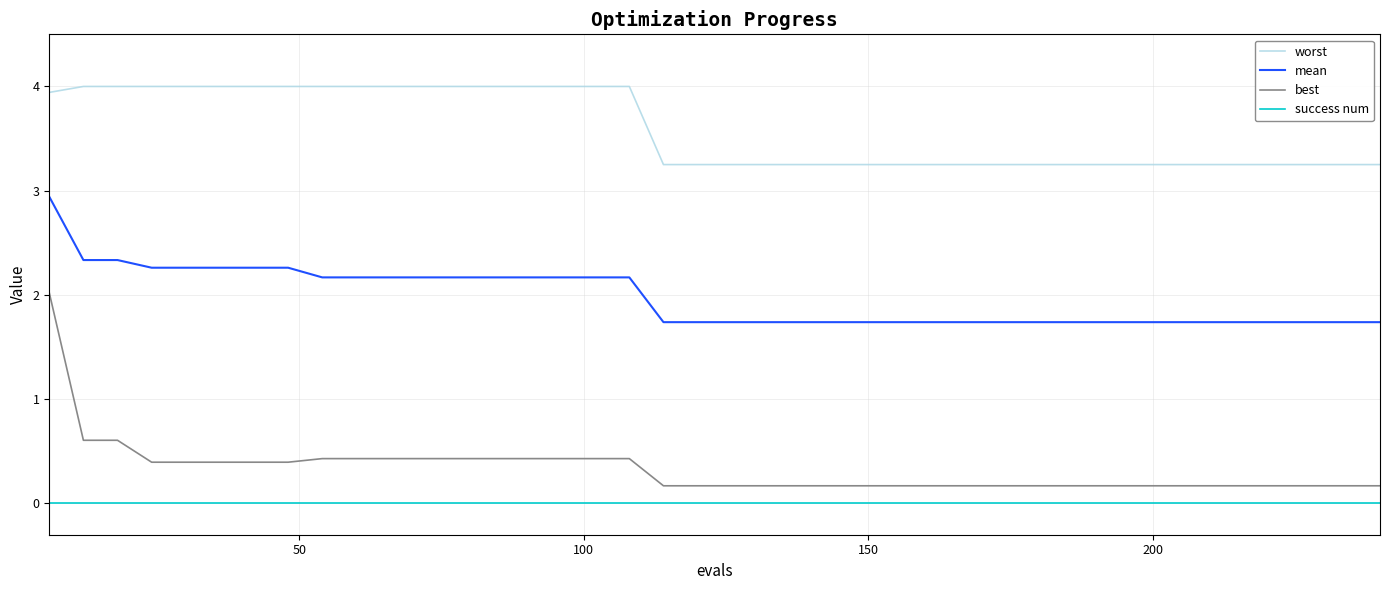

Which series has the widest spread of values?

best